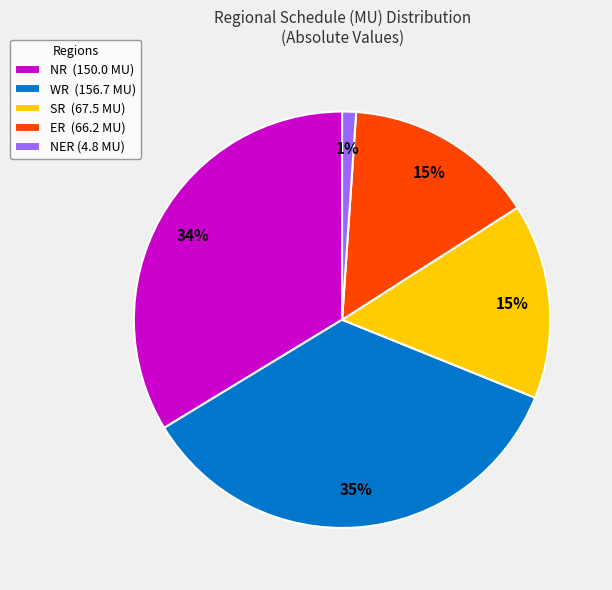

To the nearest percent, what is the difference between the WR (156.7 MU) and NER (4.8 MU) slice percentages?

34%